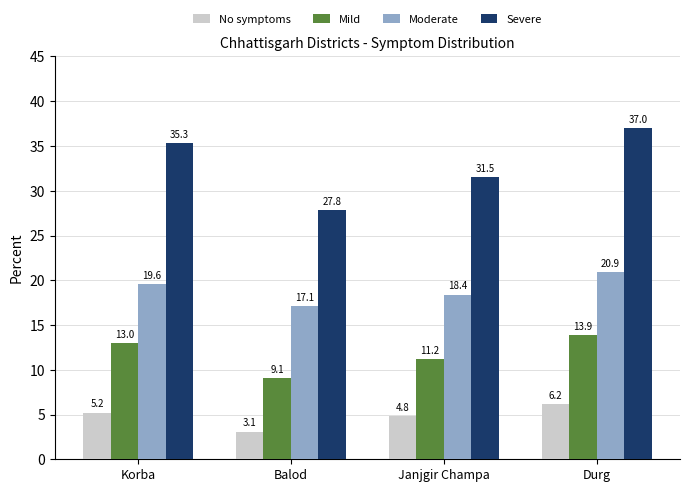

What are all the series names shown in the legend?

No symptoms, Mild, Moderate, Severe